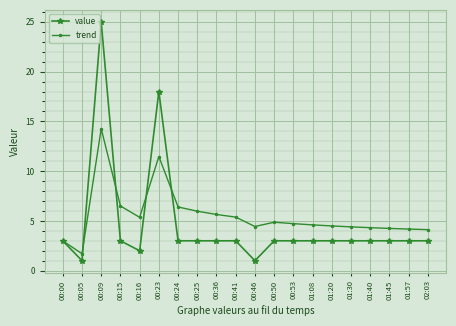

The value of value at 01:45 is 3.0. True or false?

True